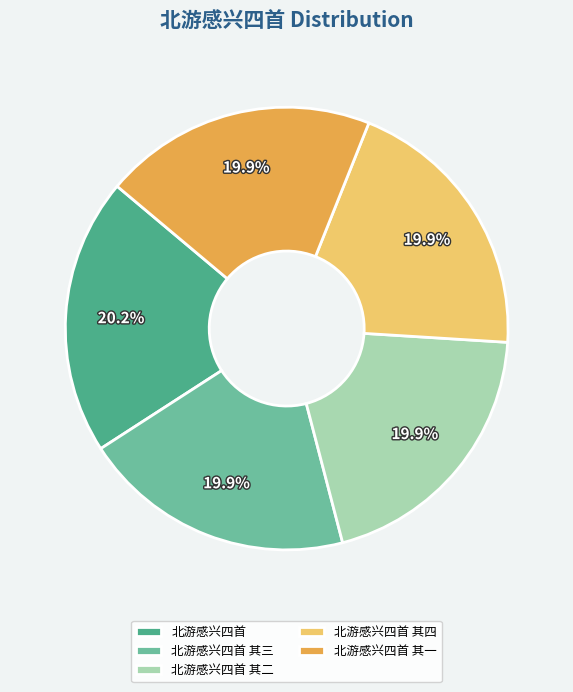

Approximately how many times larger is the value at 北游感兴四首 其三 compared to 北游感兴四首 其一?

1.0